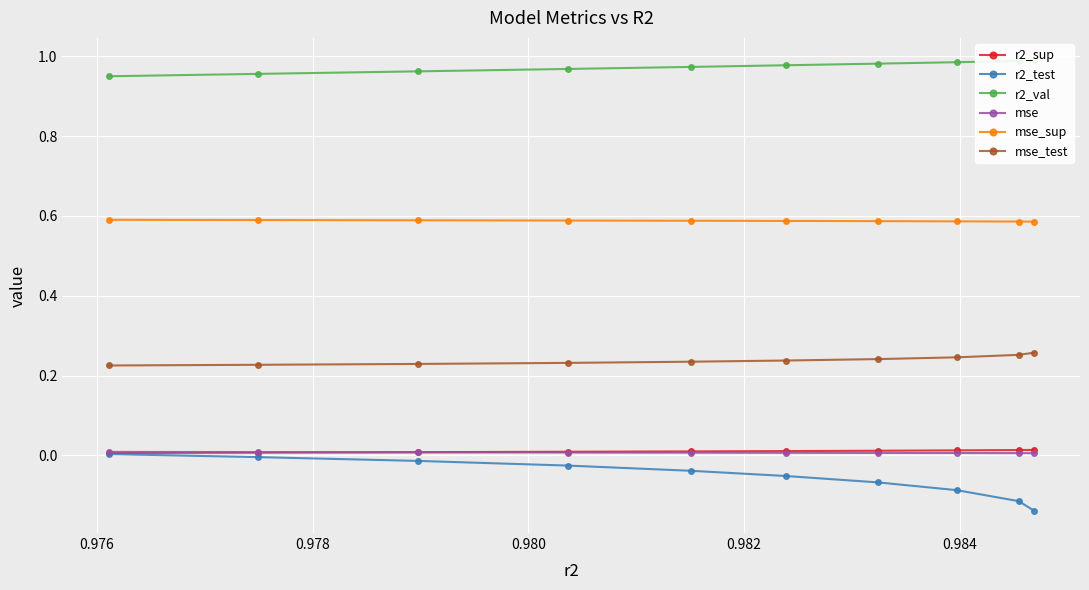

Count the mse values in the range 0 to 1.

10